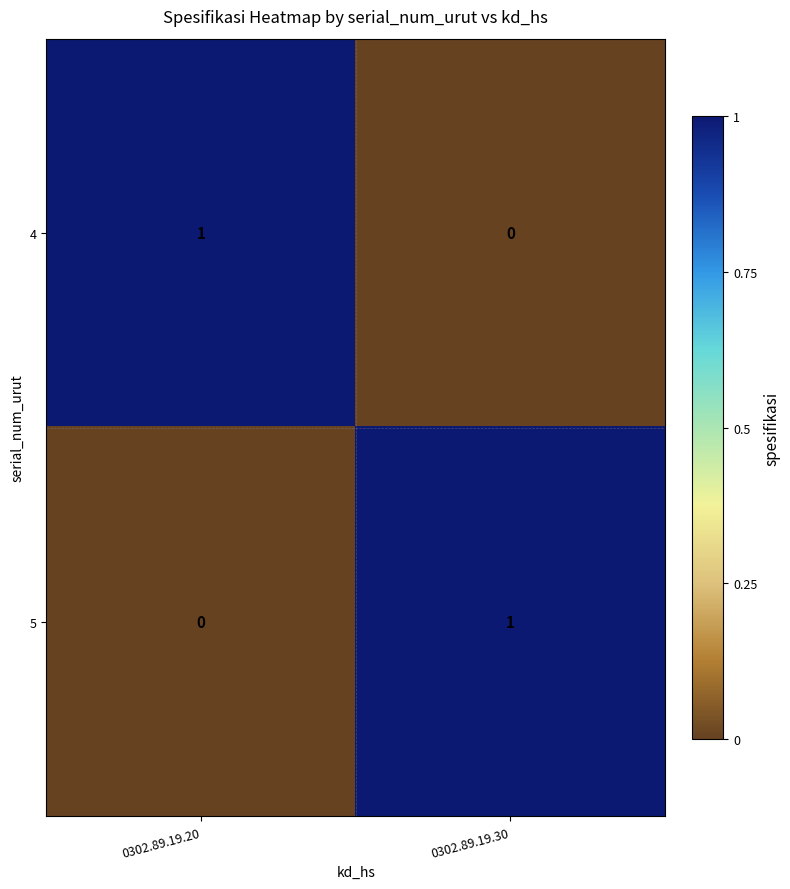

Rank the categories by 4 value from lowest to highest.

0302.89.19.30, 0302.89.19.20